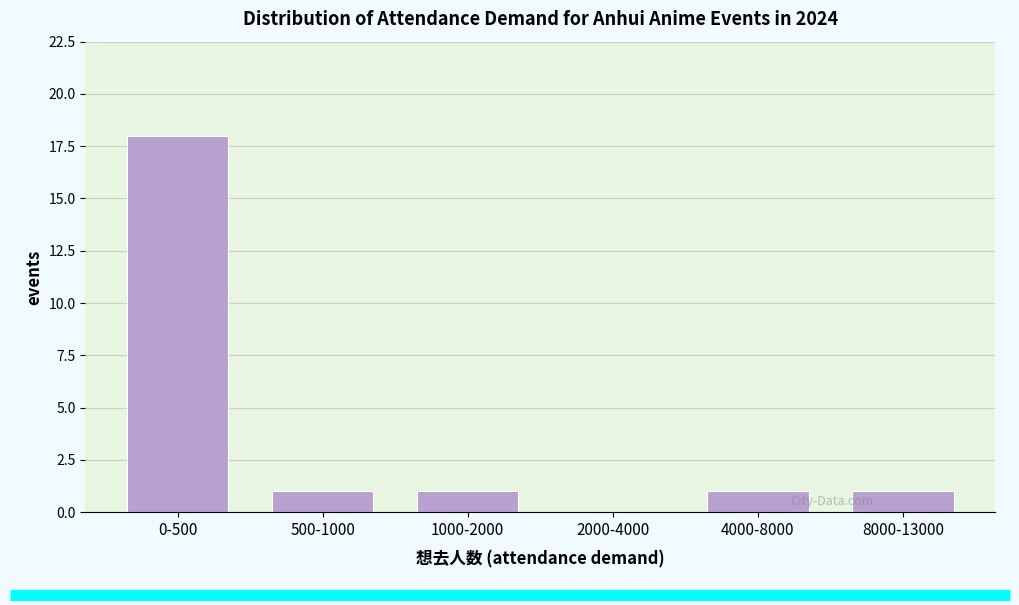

Reading left to right, what are all the values shown in this chart?

0-500=18	500-1000=1	1000-2000=1	2000-4000=0	4000-8000=1	8000-13000=1